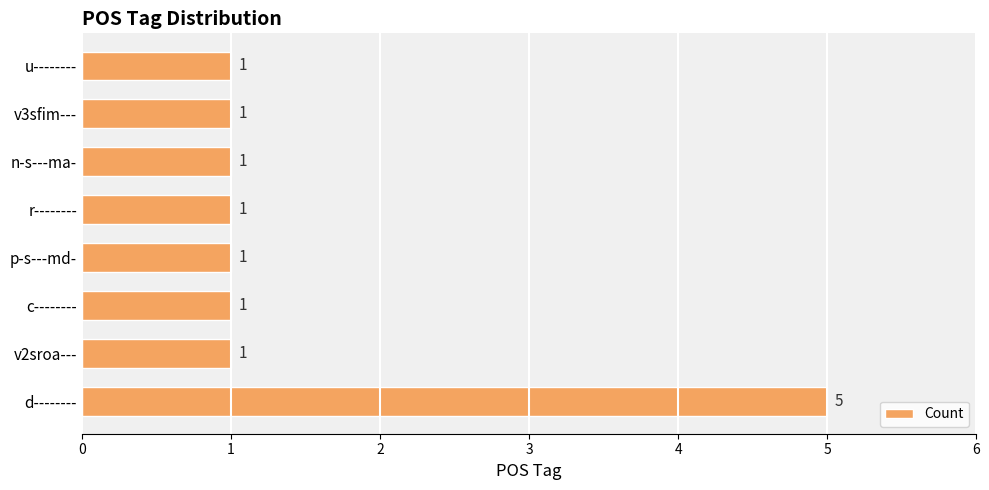

What is the ratio of the value at v2sroa--- to the value at p-s---md-?

1.0